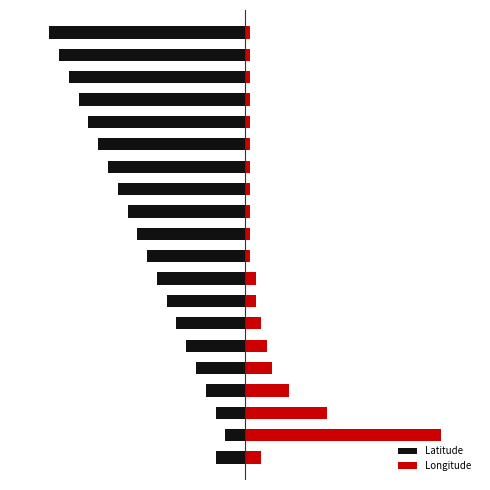

What is the difference between the Latitude values at 0 and 1?

0.5